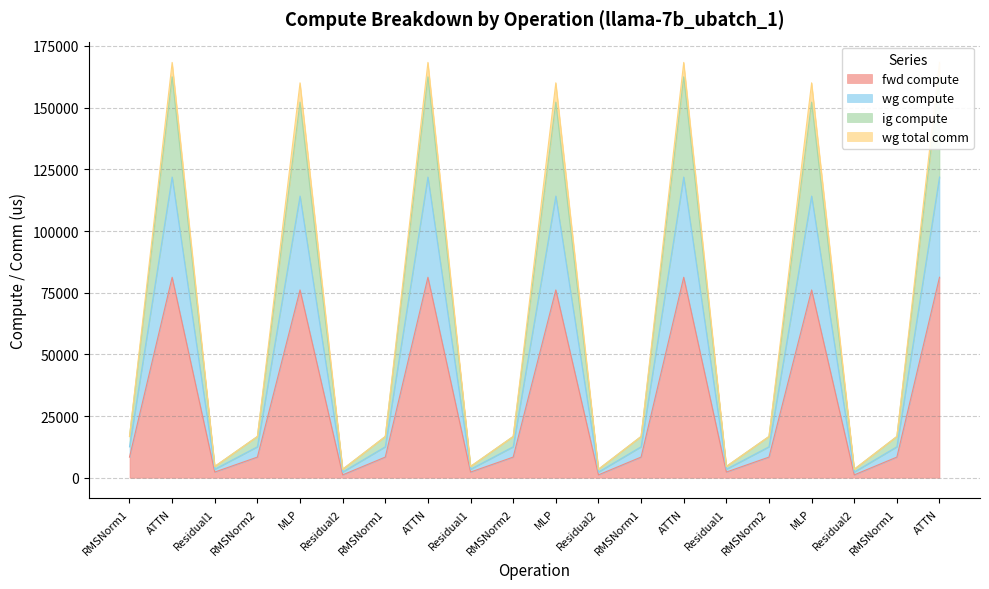

Rank the series at RMSNorm2 from highest to lowest value.

wg compute, ig compute, fwd compute